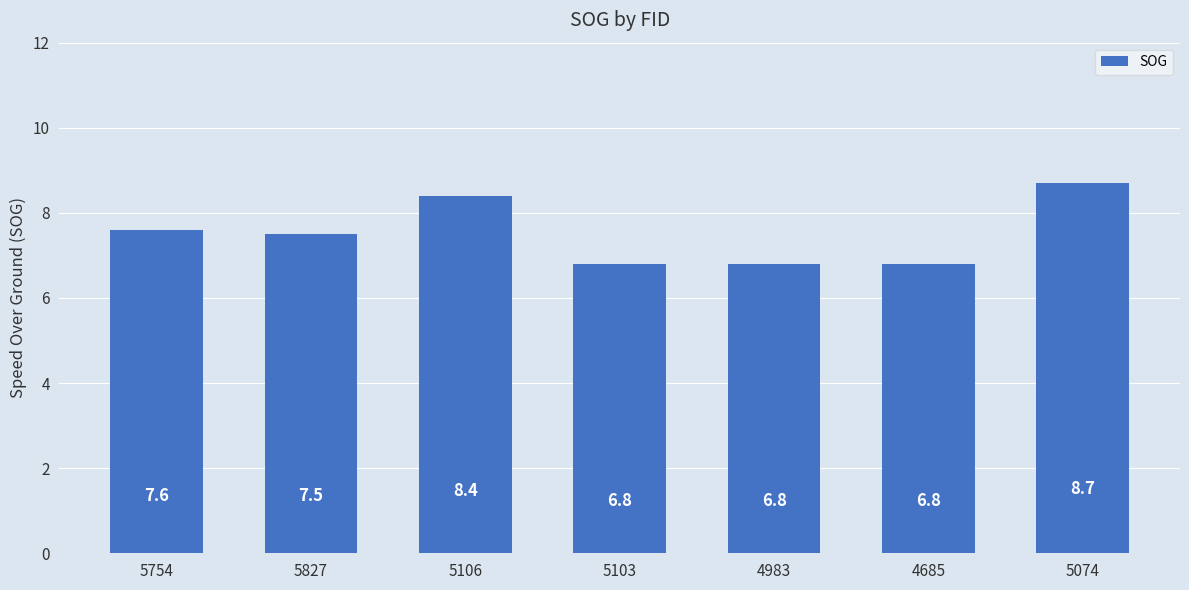

How many values are between 6 and 8?

5